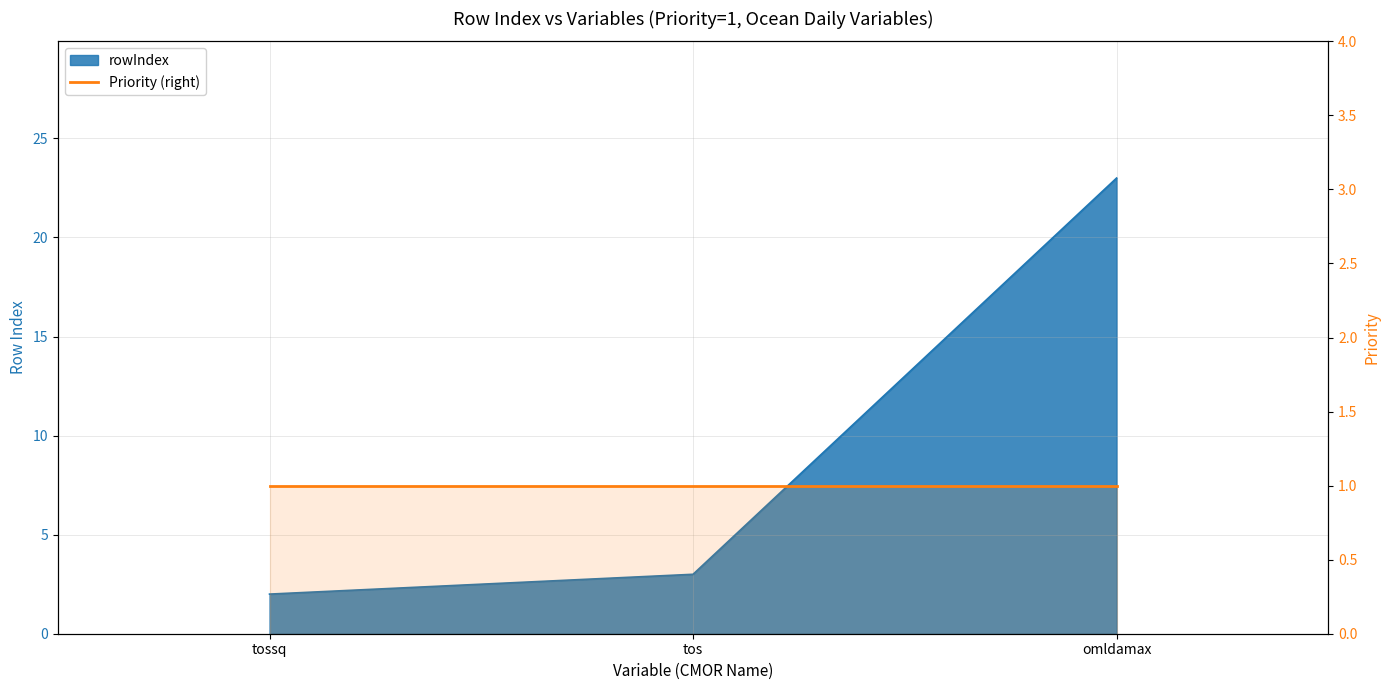

What is the sum of all values?

28